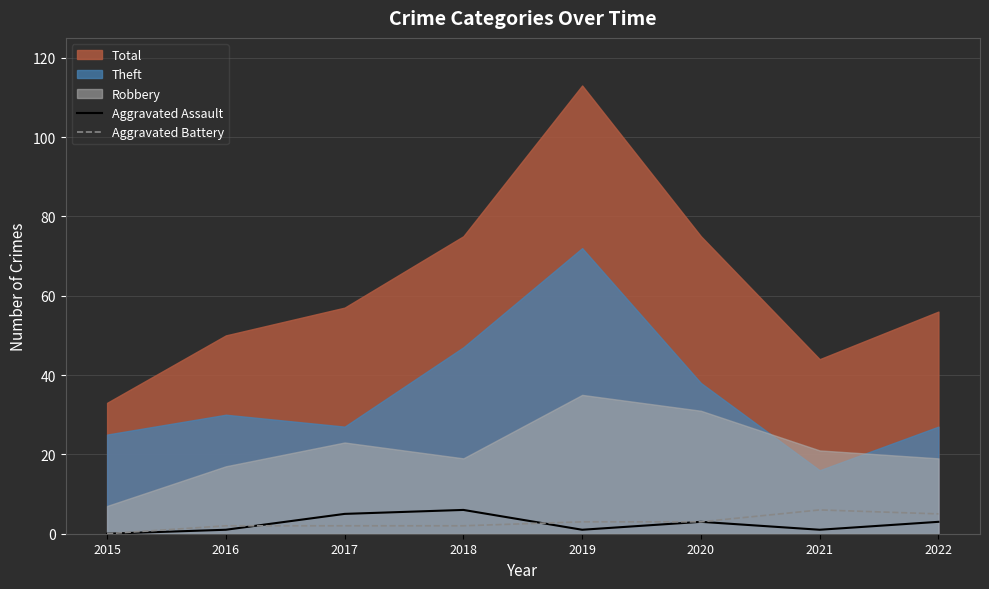

Is the value of Aggravated Battery at 2015 greater than the value of Aggravated Assault at 2017?

No